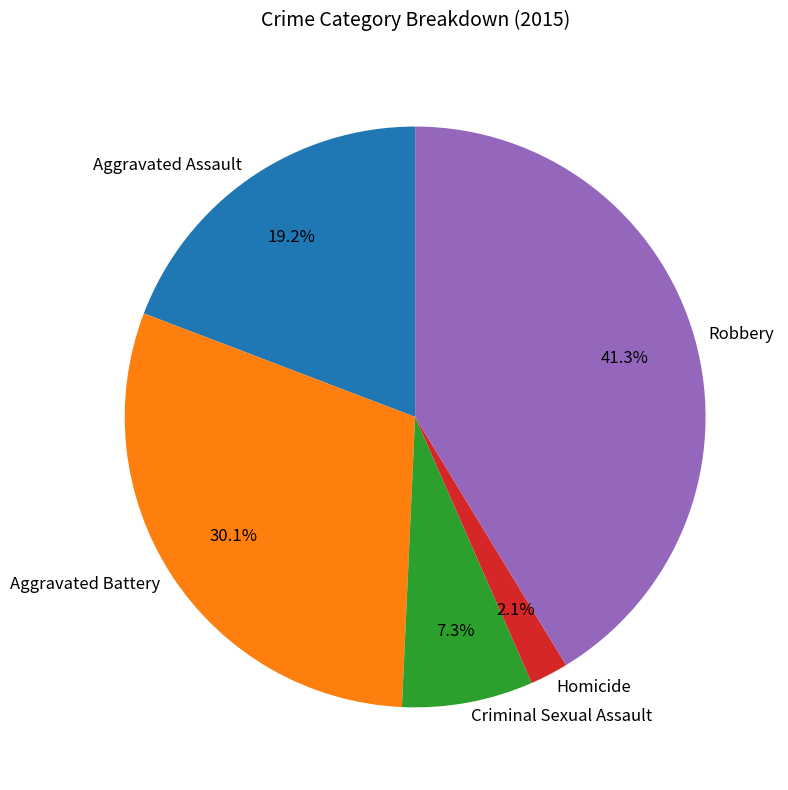

What percentage do Robbery and Homicide together represent?

43.4%